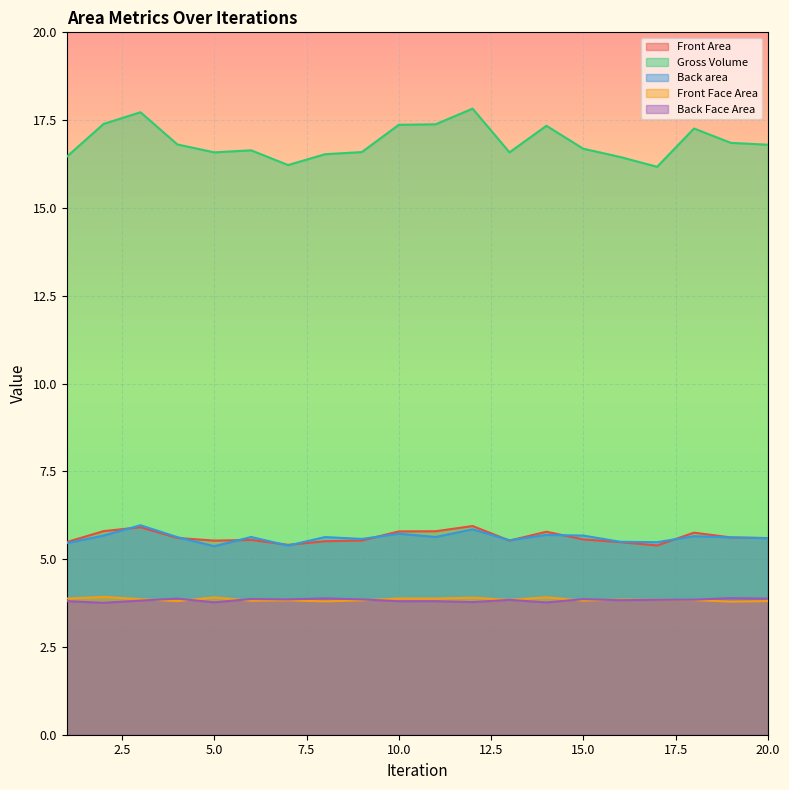

At which category does Back area reach its first local peak?

3